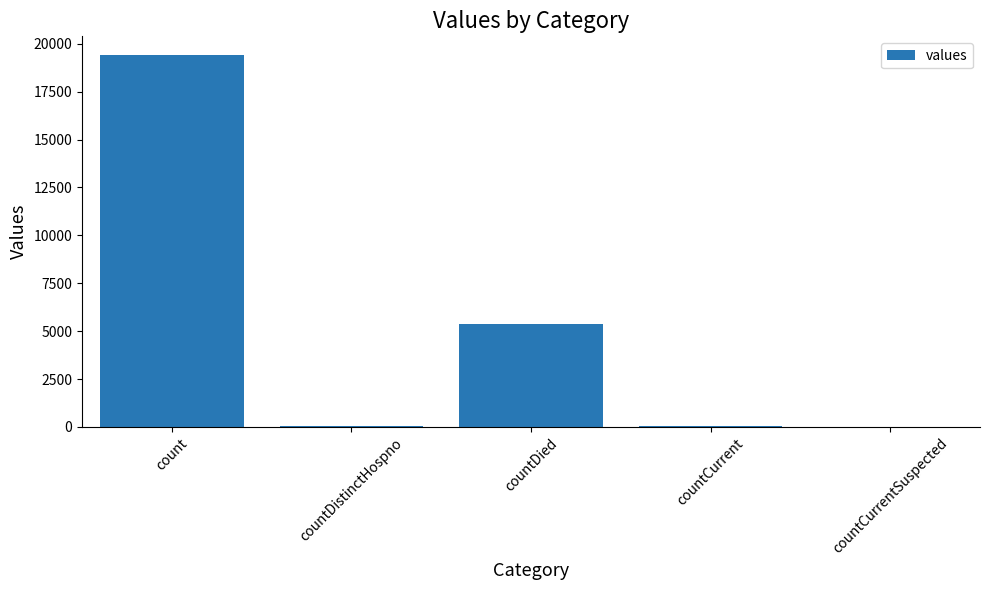

At which category does the chart reach its peak across all series?

count